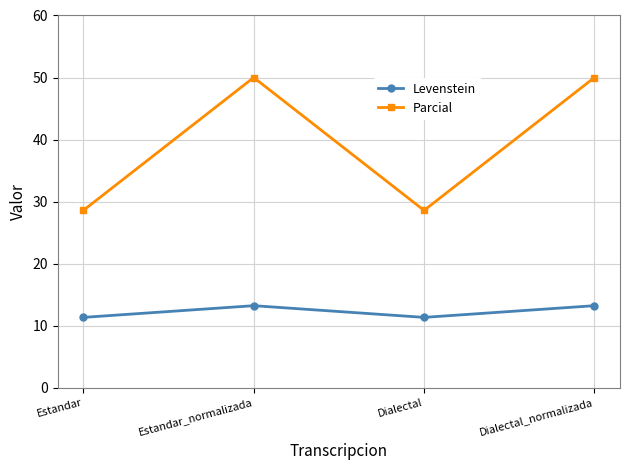

Reading left to right, what are all the values shown in this chart?

Levenstein: 11.3	13.2	11.3	13.2
Parcial: 28.6	50.0	28.6	50.0